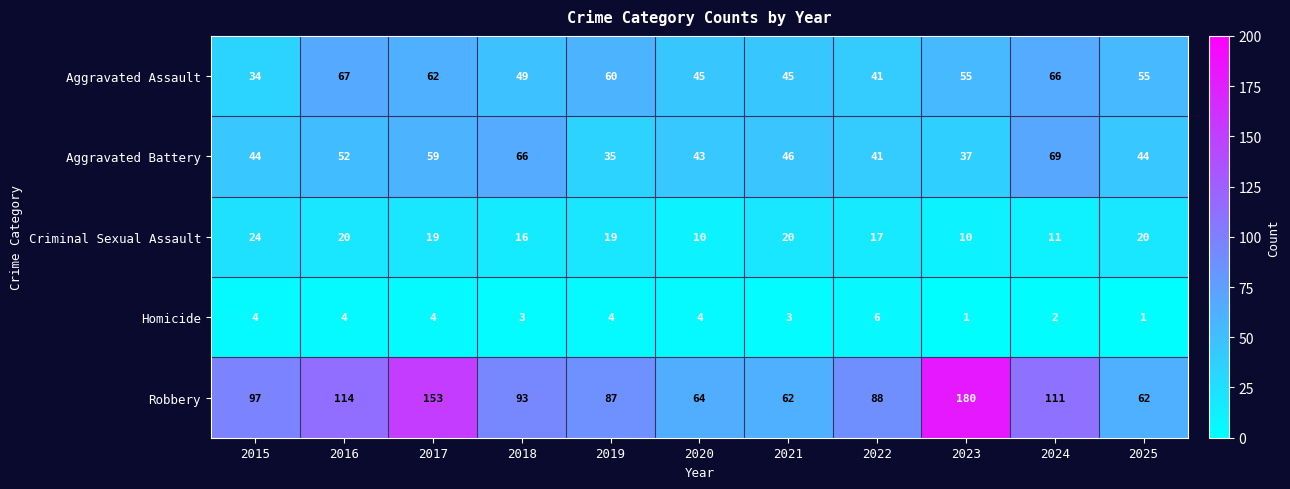

What is the difference between the highest and lowest values at 2024?

109